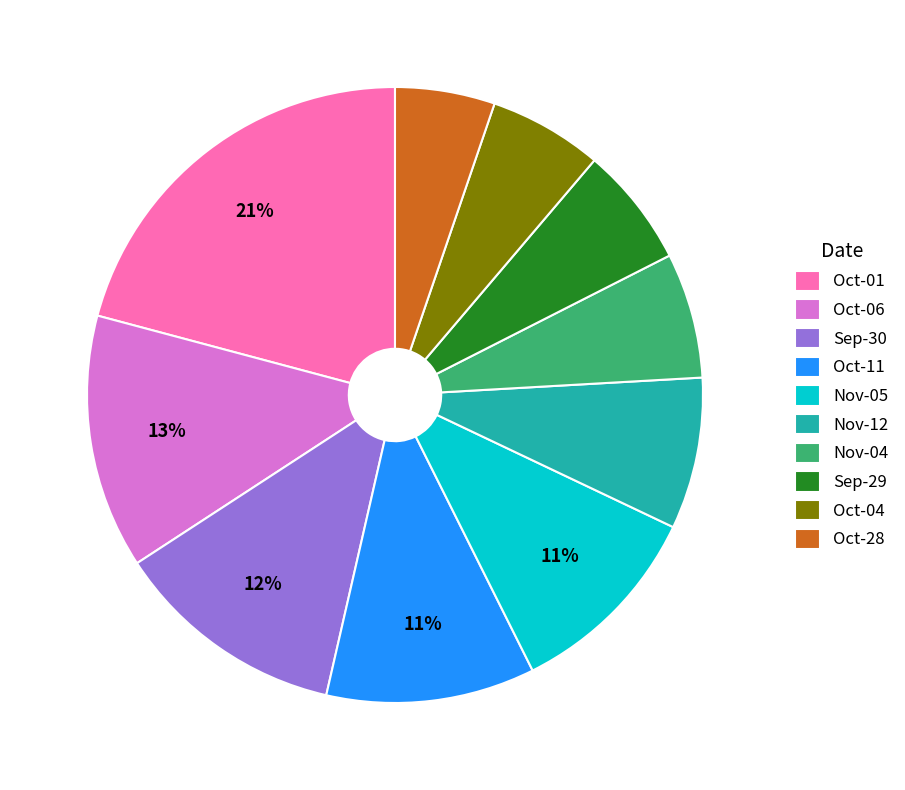

Is it true that Nov-12 is 8% of the pie?

True